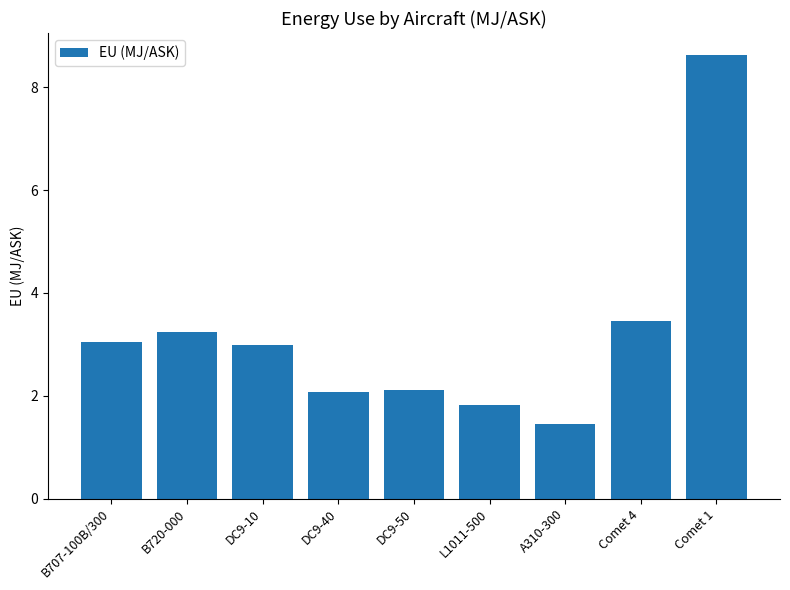

What is the difference between the second highest and second lowest values?

1.6